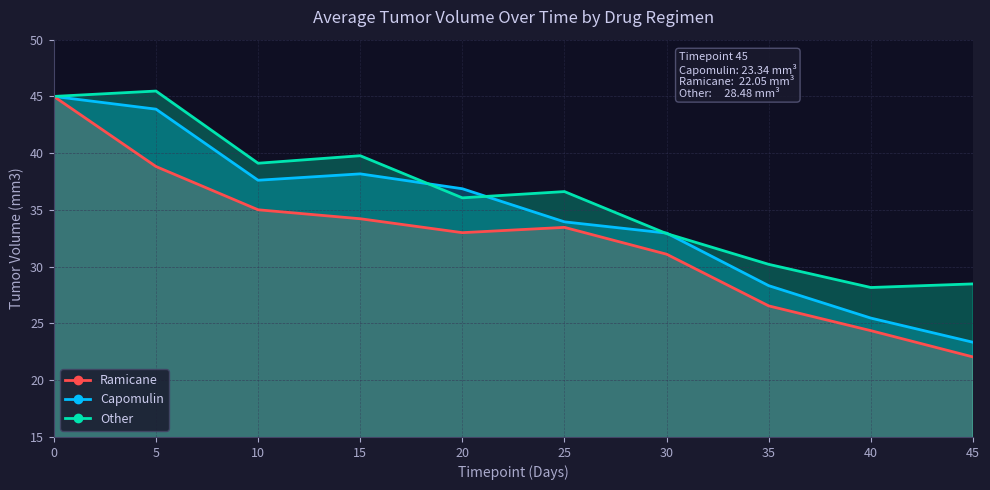

What is the average value of the Other series?

36.2